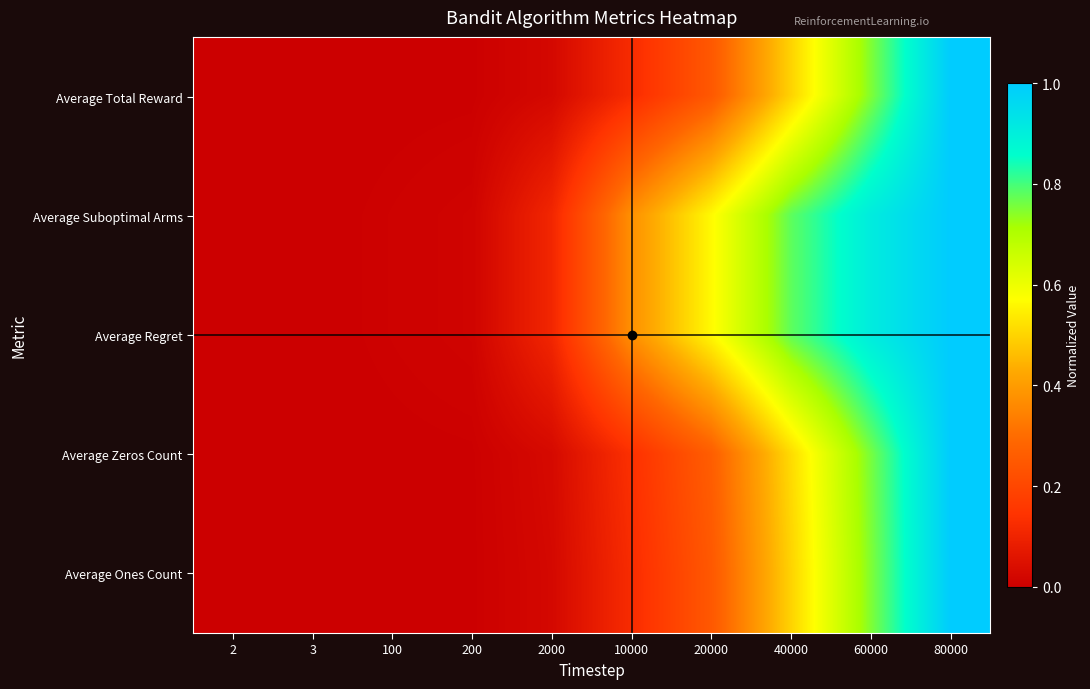

At 200, list the series in order from smallest to largest.

Average Total Reward, Average Ones Count, Average Zeros Count, Average Suboptimal Arms, Average Regret